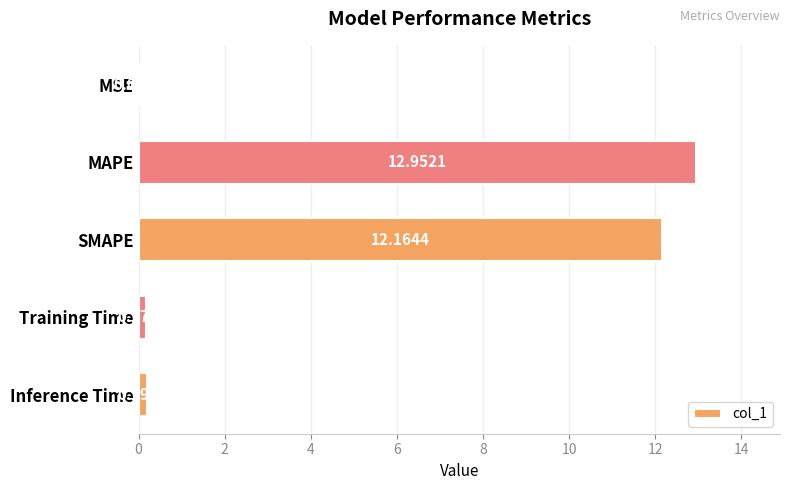

Where is the data nearest to the value 6?

Inference Time